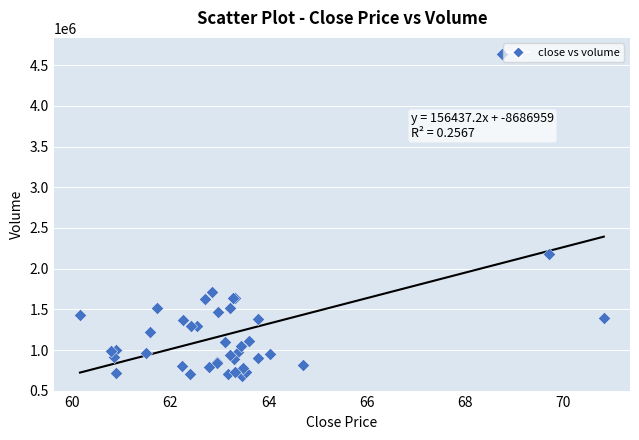

What Y value in the scatter plot is closest to 2662597?

2185412